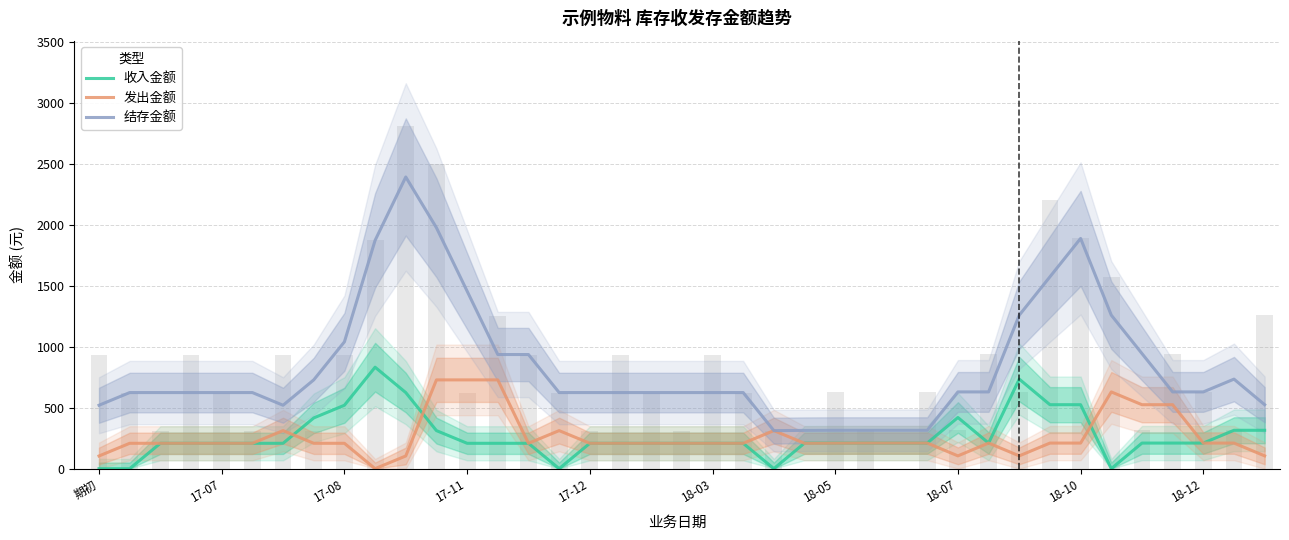

Rank the series at 10 from highest to lowest value.

结存金额, 收入金额, 发出金额